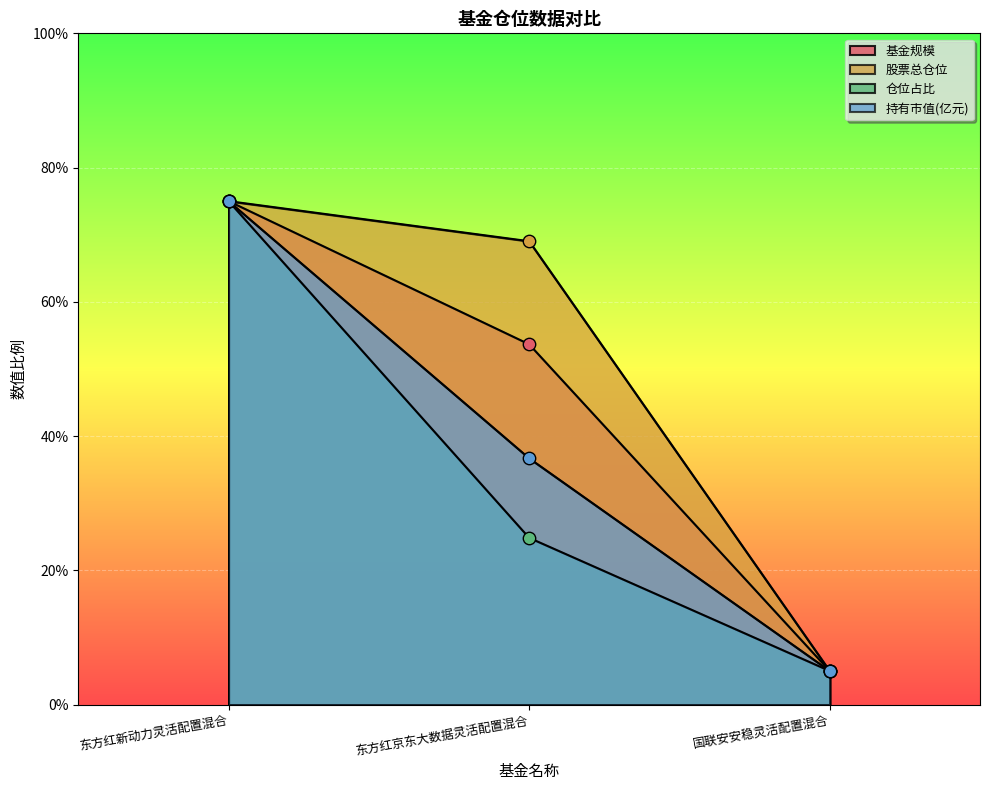

At which category is the sum across all series the highest?

东方红新动力灵活配置混合